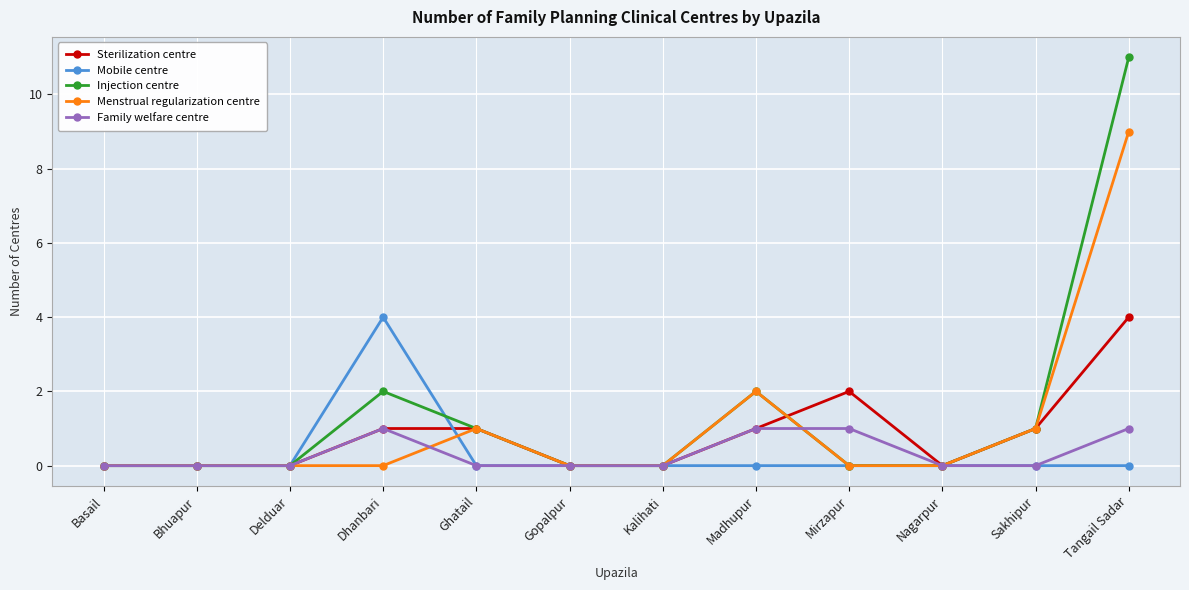

At which category is the sum across all series the highest?

Tangail Sadar